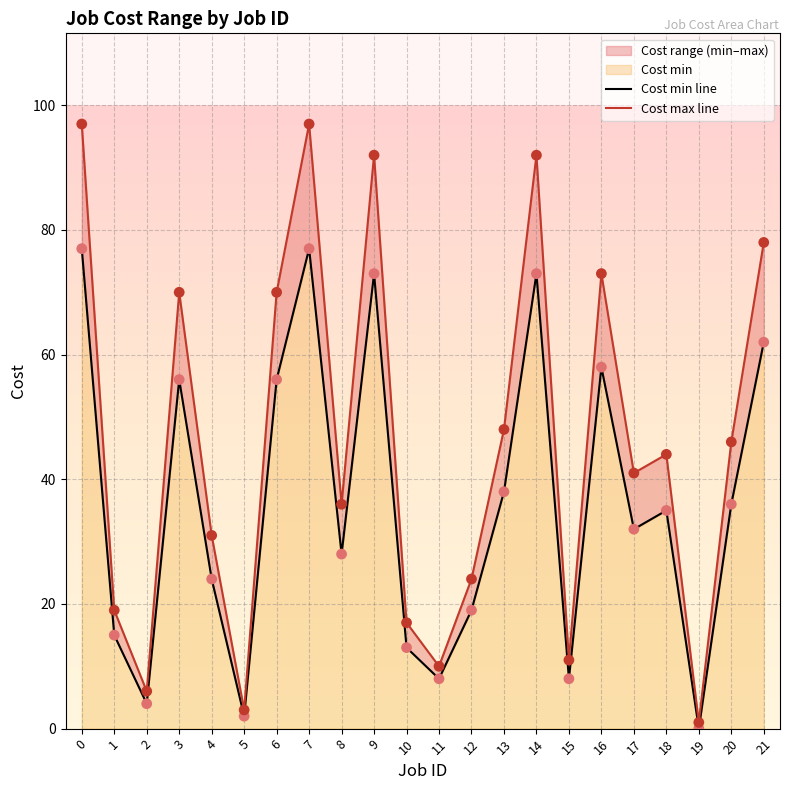

At how many categories does at least one series exceed 14?

17